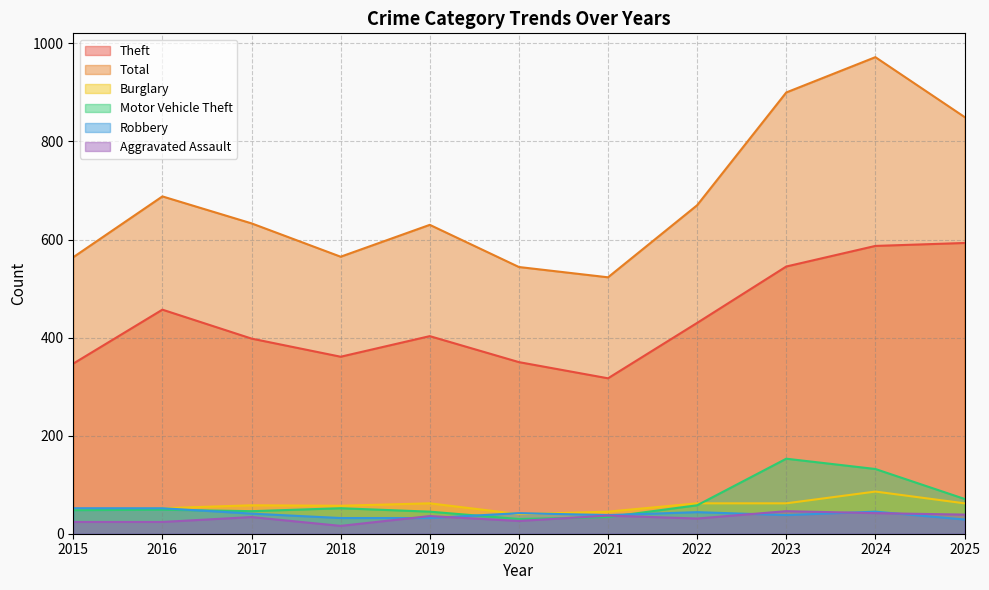

What is the sum of the Aggravated Assault values at 2016 and 2024?

66